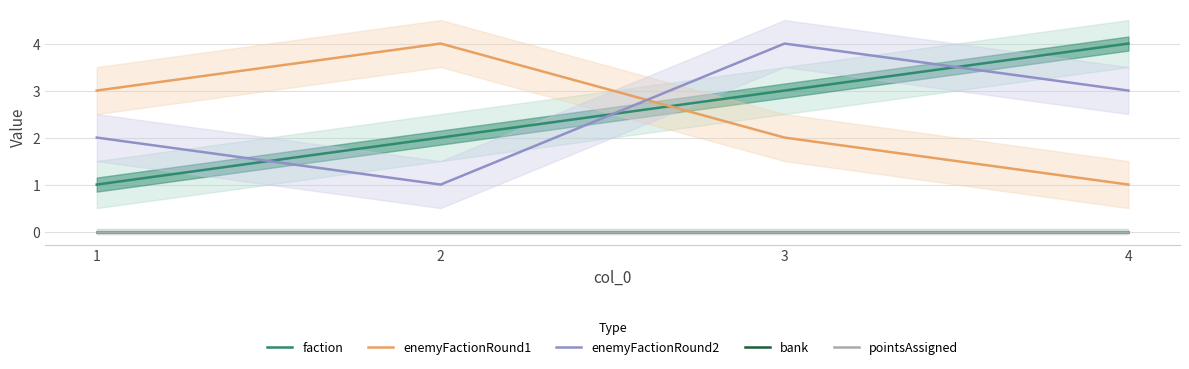

How many data points in enemyFactionRound2 are above 3?

1